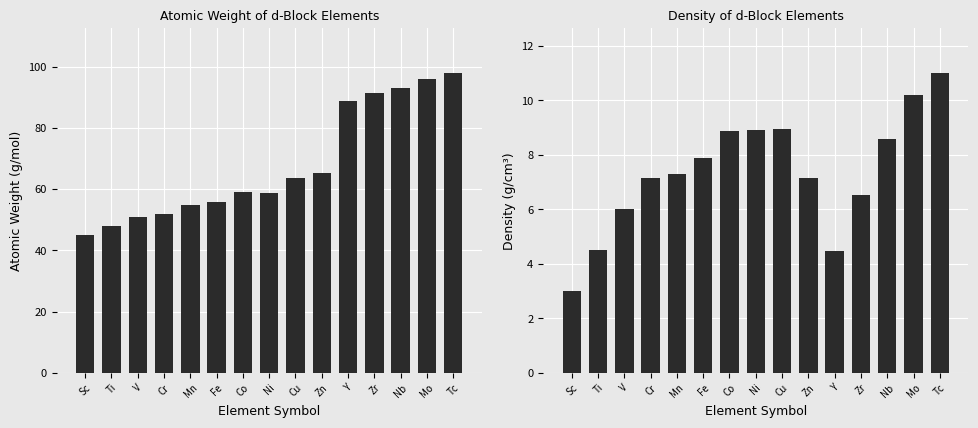

Which series has the widest spread of values?

atomic_weight